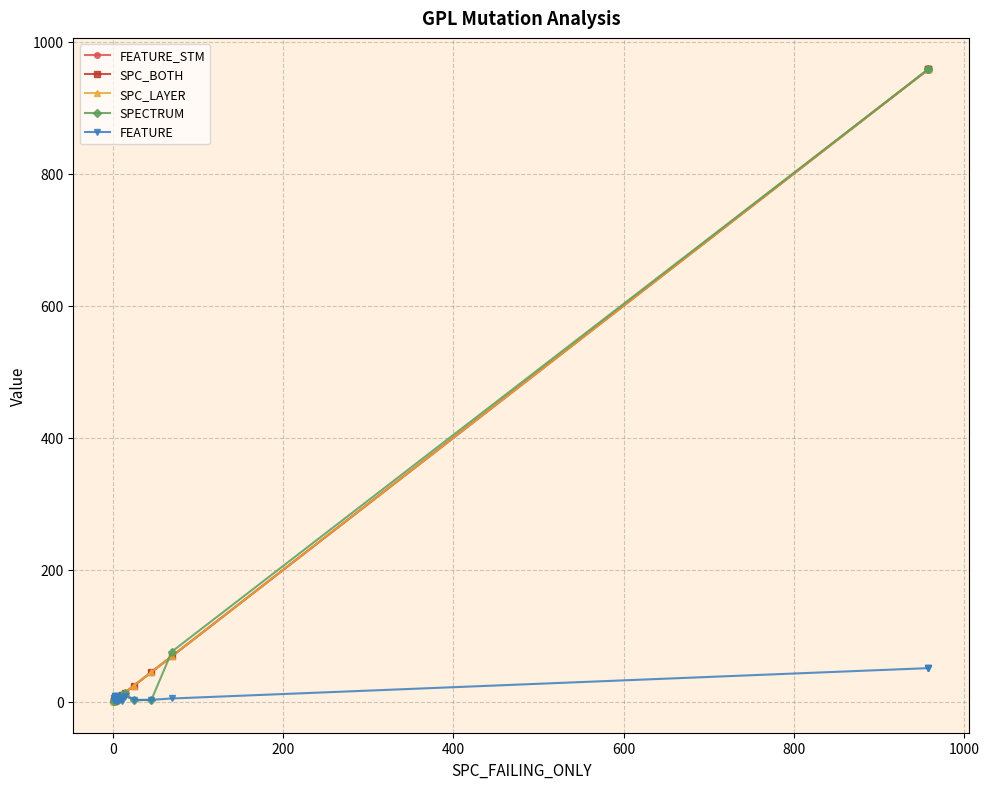

What is the value of the SPC_BOTH point at the 25th from the left?

5